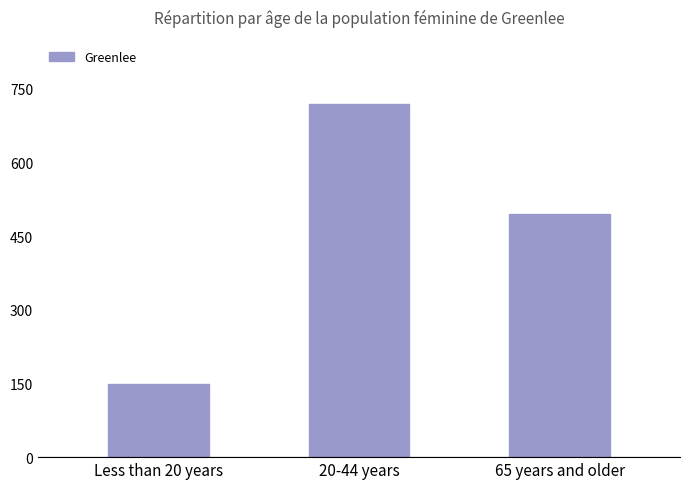

What is the change in value from 20-44 years to 65 years and older?

-224